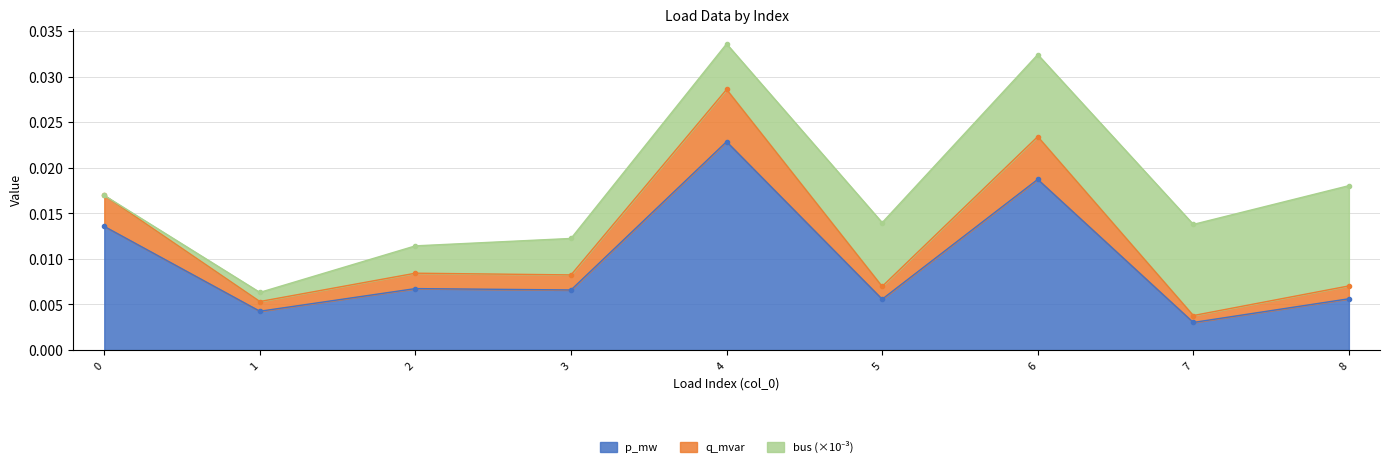

The p_mw series shows 0.0 at 7. True or false?

False